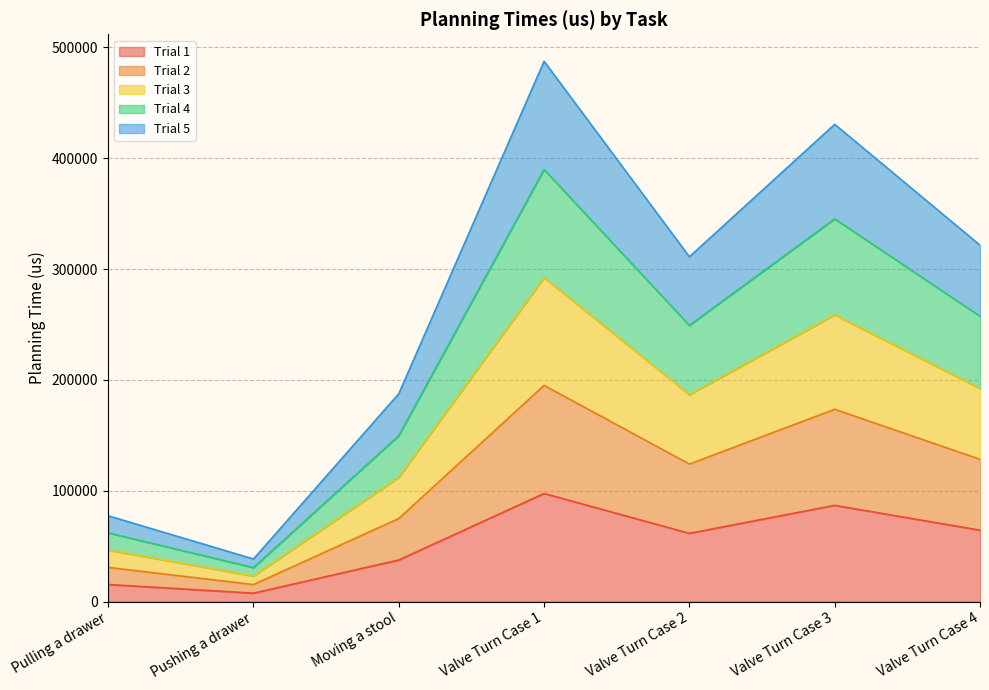

True or false: Trial 3 and Trial 1 cross at least once.

False